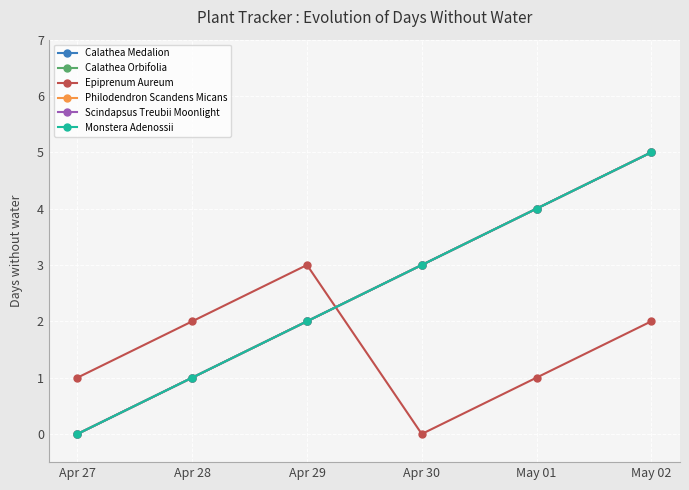

What is the difference between the second highest and second lowest values in the Philodendron Scandens Micans series?

3